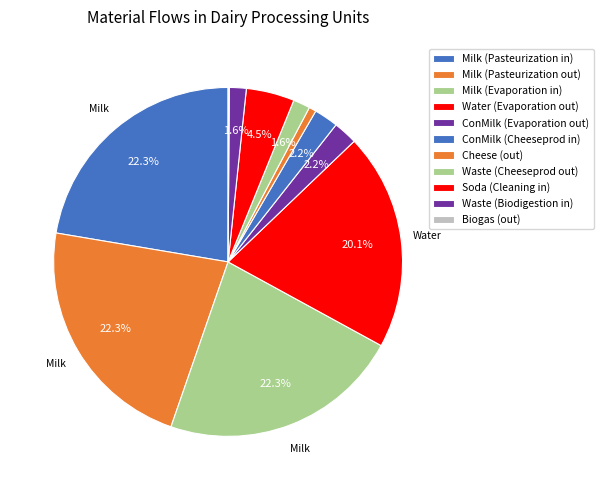

Is ConMilk (Cheeseprod in) the majority of the pie?

No